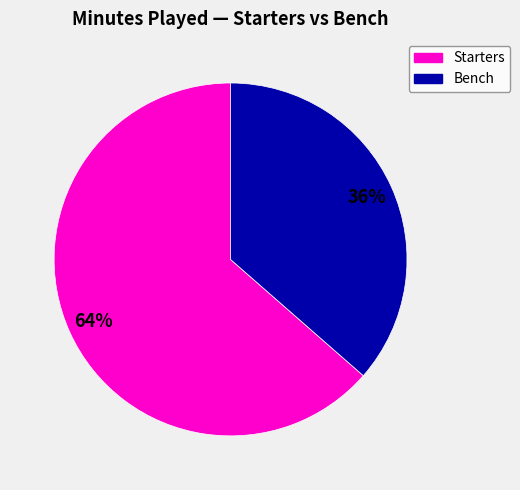

Is there any slice that represents more than half of the pie?

Yes